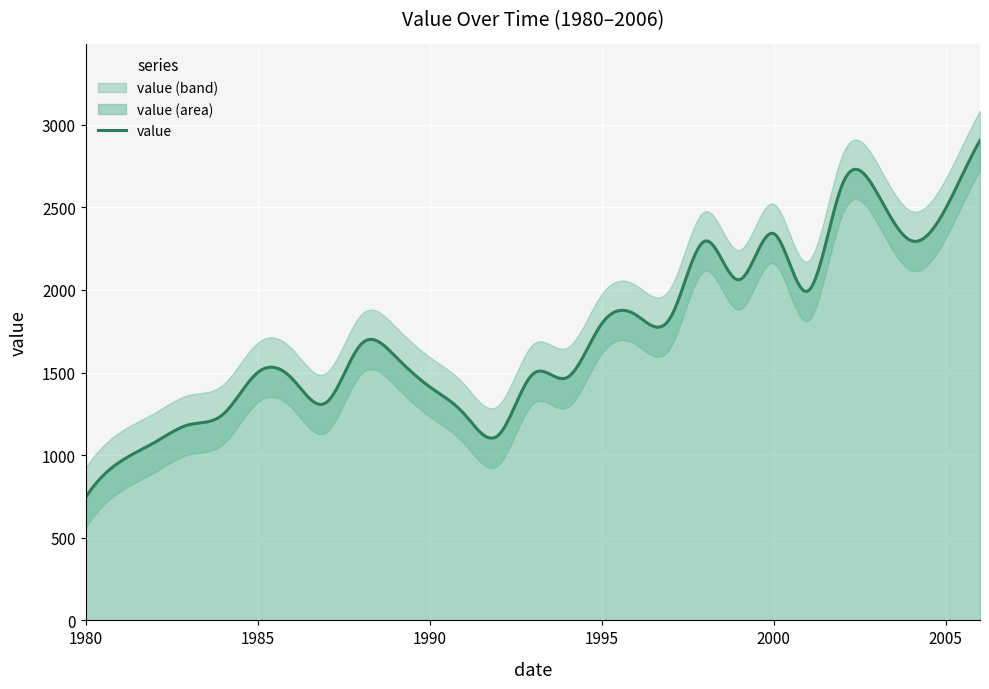

What is the ratio of the value at 1984 to the value at 2001?

0.6